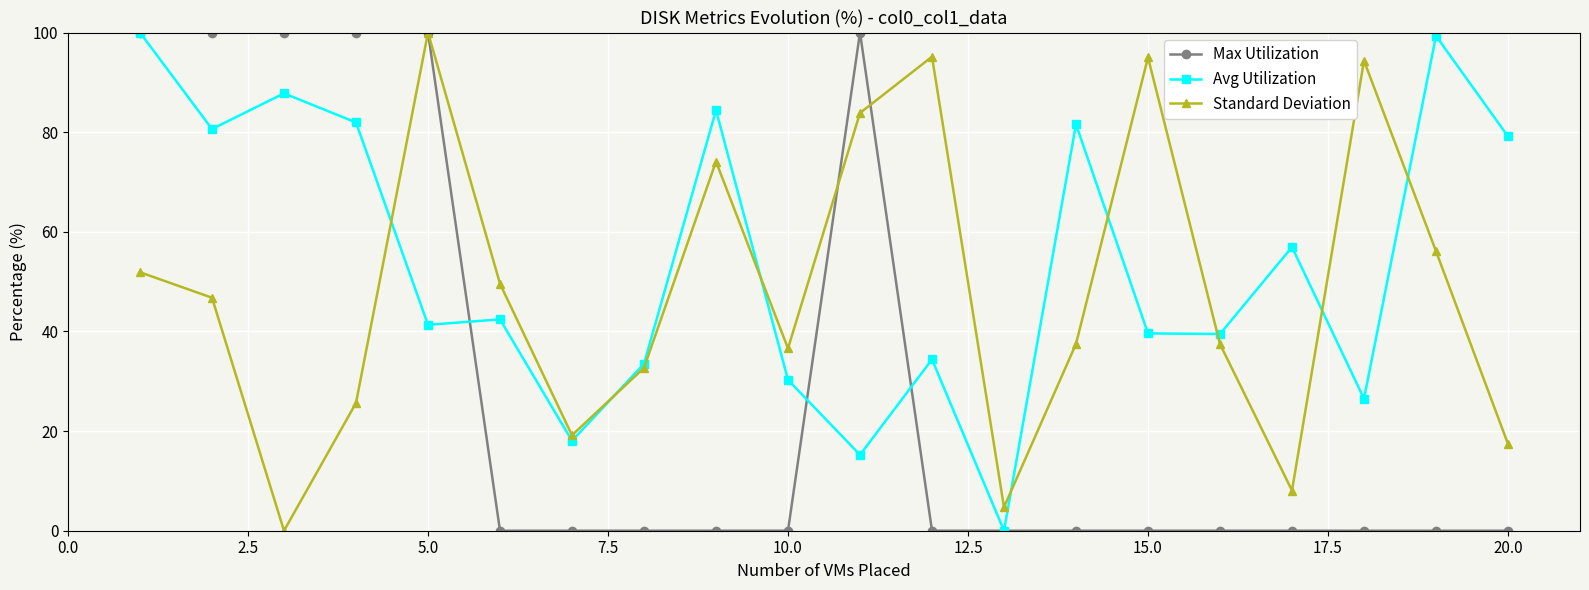

Which series has the largest total across all categories?

Avg Utilization